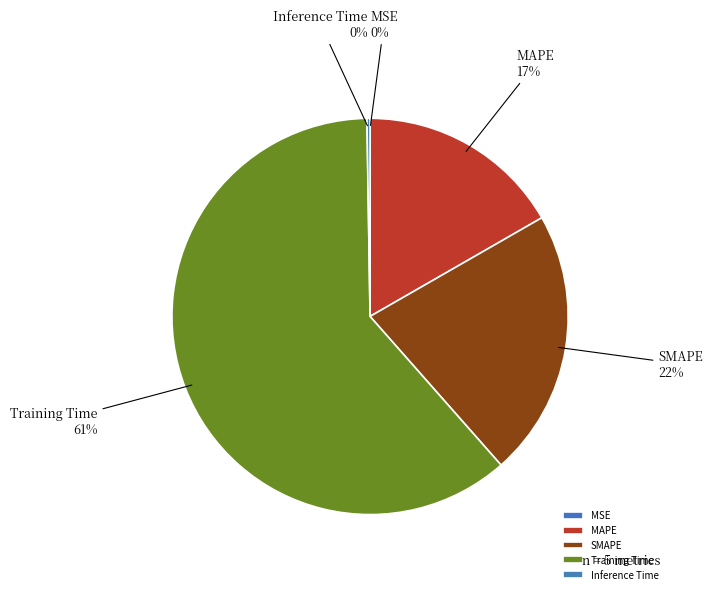

Which slice is the largest?

Training Time